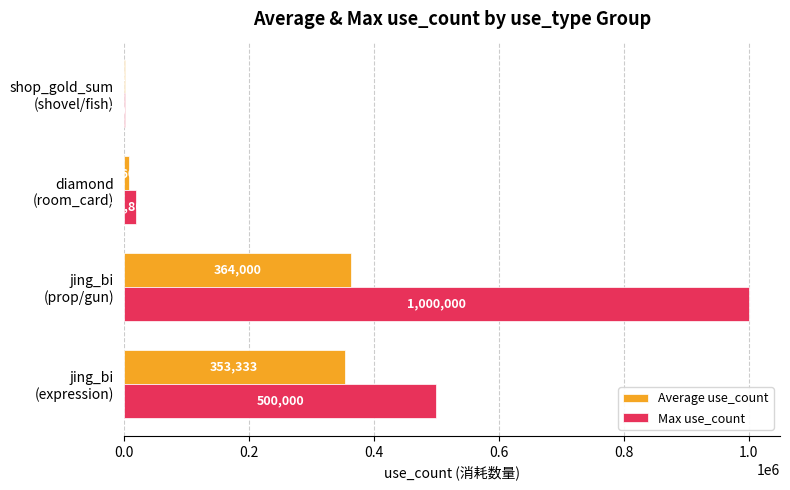

What is the maximum value shown in the chart?

1000000